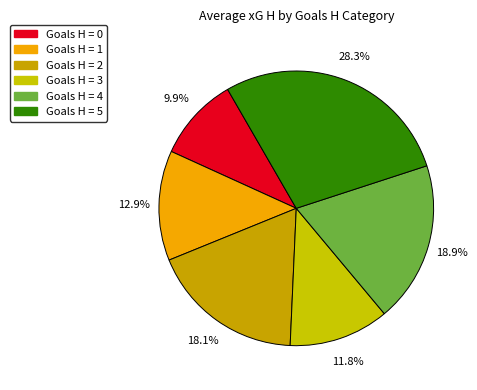

Count the number of slices in the pie.

6